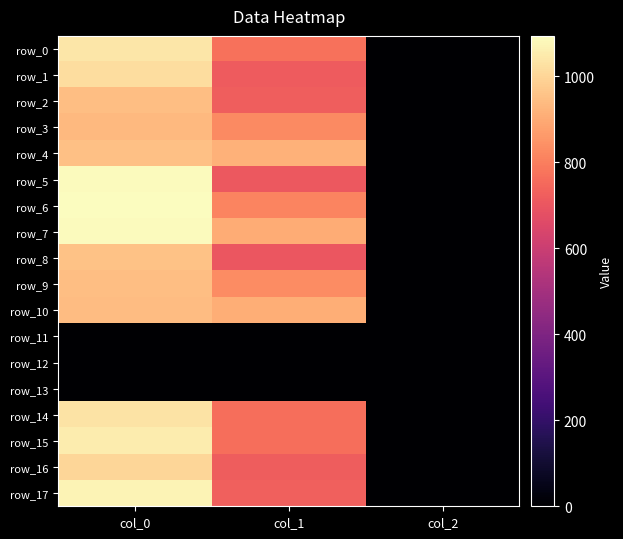

Reading left to right, what are all the values shown in this chart?

row_0: col_0=1040.0	col_1=772.9	col_2=2.0
row_1: col_0=1016.7	col_1=715.5	col_2=2.0
row_2: col_0=946.7	col_1=722.2	col_2=2.0
row_3: col_0=933.3	col_1=826.9	col_2=2.0
row_4: col_0=950.0	col_1=914.6	col_2=2.0
row_5: col_0=1086.7	col_1=705.4	col_2=2.0
row_6: col_0=1093.3	col_1=813.4	col_2=2.0
row_7: col_0=1086.7	col_1=904.5	col_2=2.0
row_8: col_0=953.3	col_1=702.0	col_2=2.0
row_9: col_0=946.7	col_1=830.2	col_2=2.0
row_10: col_0=943.3	col_1=907.9	col_2=2.0
row_11: col_0=0.0	col_1=0.0	col_2=0.0
row_12: col_0=0.0	col_1=0.0	col_2=0.0
row_13: col_0=0.0	col_1=0.0	col_2=0.0
row_14: col_0=1033.3	col_1=762.8	col_2=2.0
row_15: col_0=1053.3	col_1=762.8	col_2=2.0
row_16: col_0=1003.3	col_1=718.9	col_2=2.0
row_17: col_0=1070.0	col_1=729.0	col_2=2.0